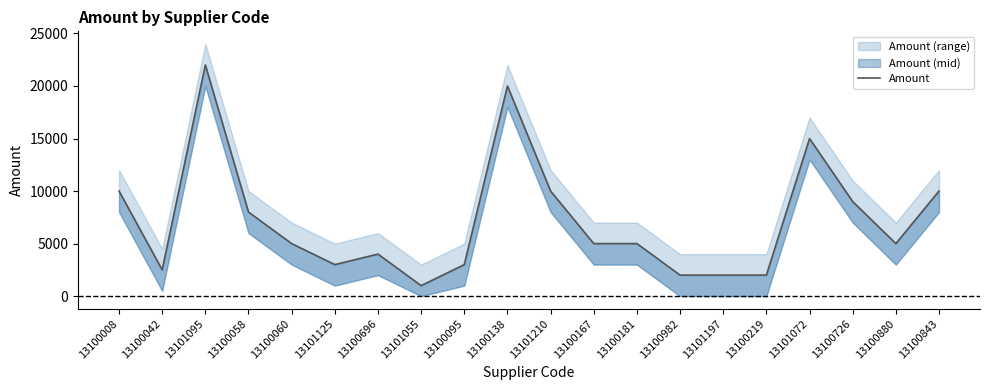

What position from the right is 13100060?

16